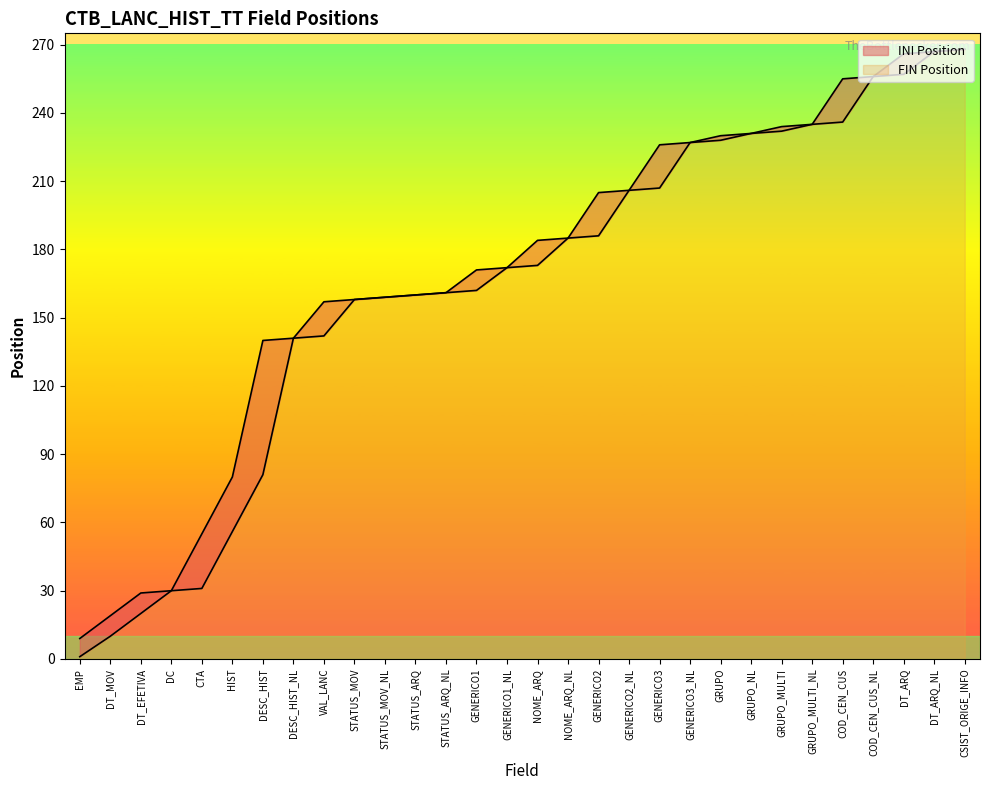

List the labels in order of INI Position value, largest first.

CSIST_ORIGE_INFO, DT_ARQ_NL, DT_ARQ, COD_CEN_CUS_NL, COD_CEN_CUS, GRUPO_MULTI_NL, GRUPO_MULTI, GRUPO_NL, GRUPO, GENERICO3_NL, GENERICO3, GENERICO2_NL, GENERICO2, NOME_ARQ_NL, NOME_ARQ, GENERICO1_NL, GENERICO1, STATUS_ARQ_NL, STATUS_ARQ, STATUS_MOV_NL, STATUS_MOV, VAL_LANC, DESC_HIST_NL, DESC_HIST, HIST, CTA, DC, DT_EFETIVA, DT_MOV, EMP